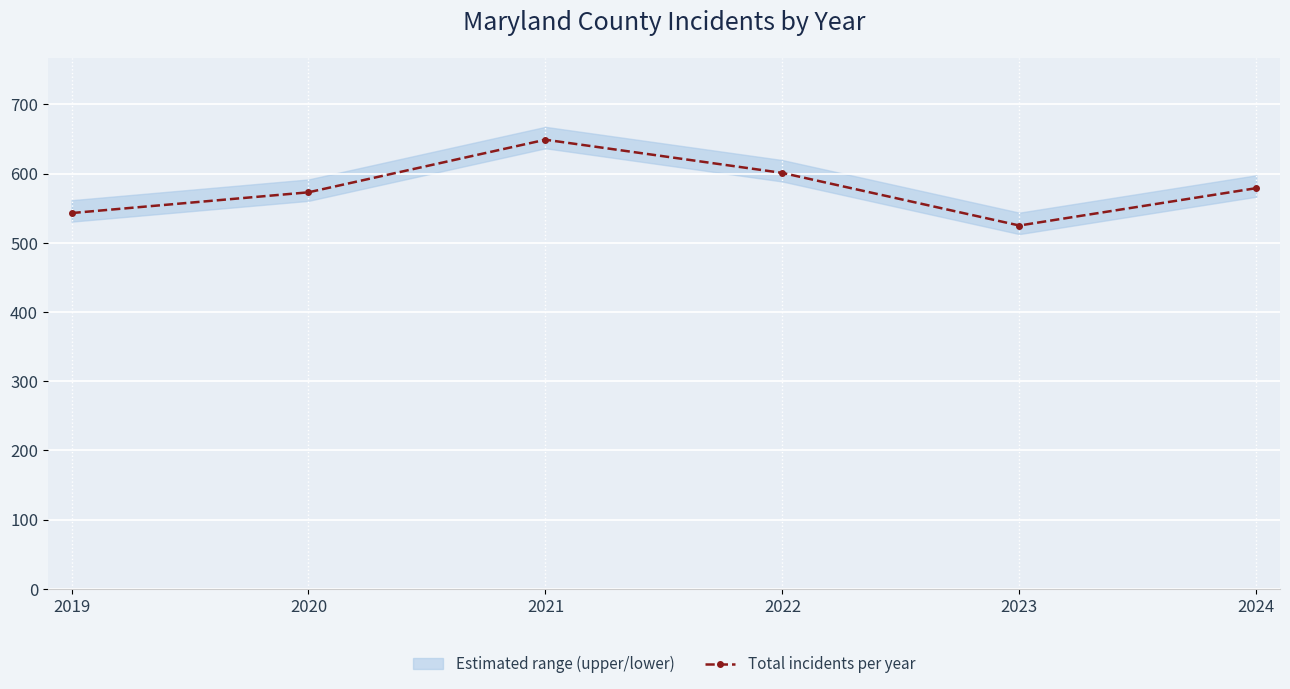

What is the change in value from 2021 to 2022?

-48